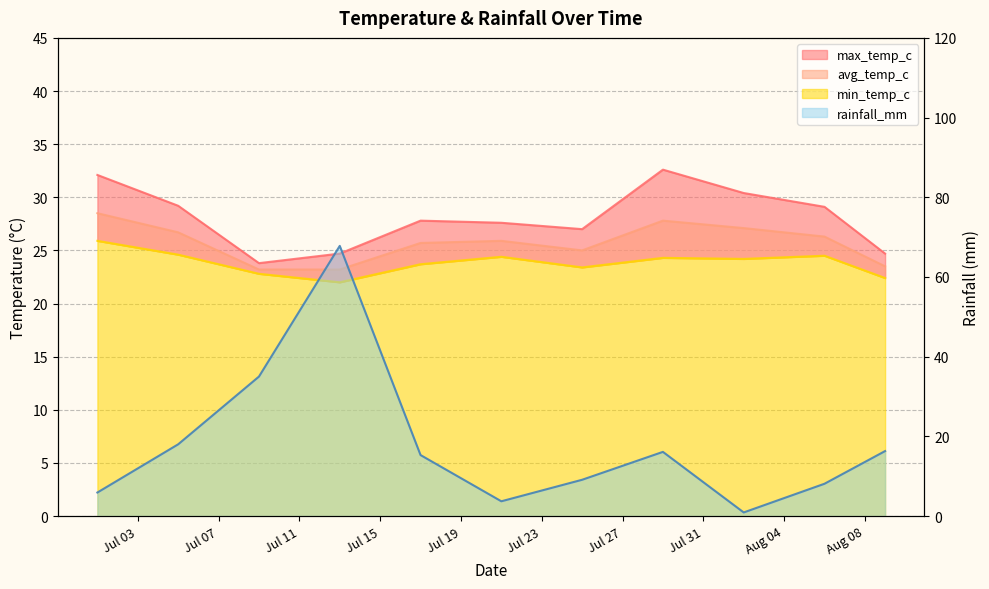

Which series has the largest range (max minus min)?

rainfall_mm